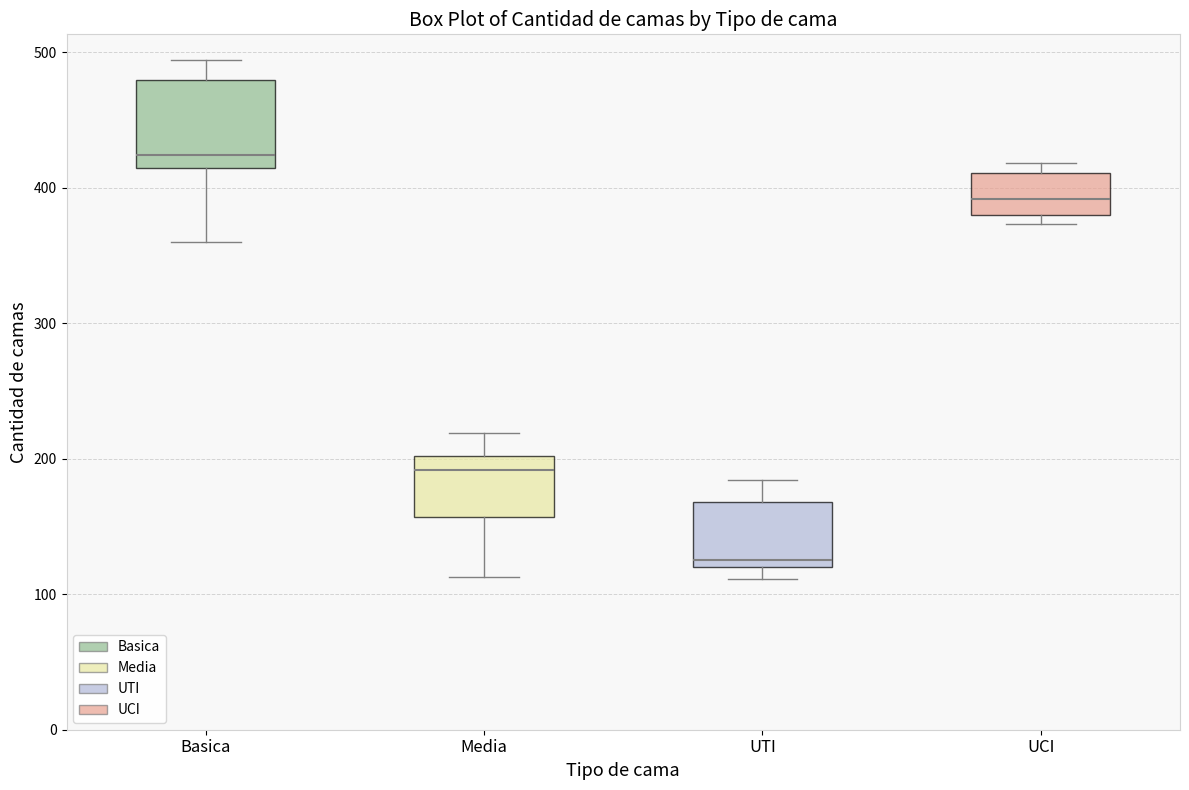

Where does the upper whisker of the box for Media end on the y-axis? The values are not printed on the chart, so give them approximately, as read against the axis.

220